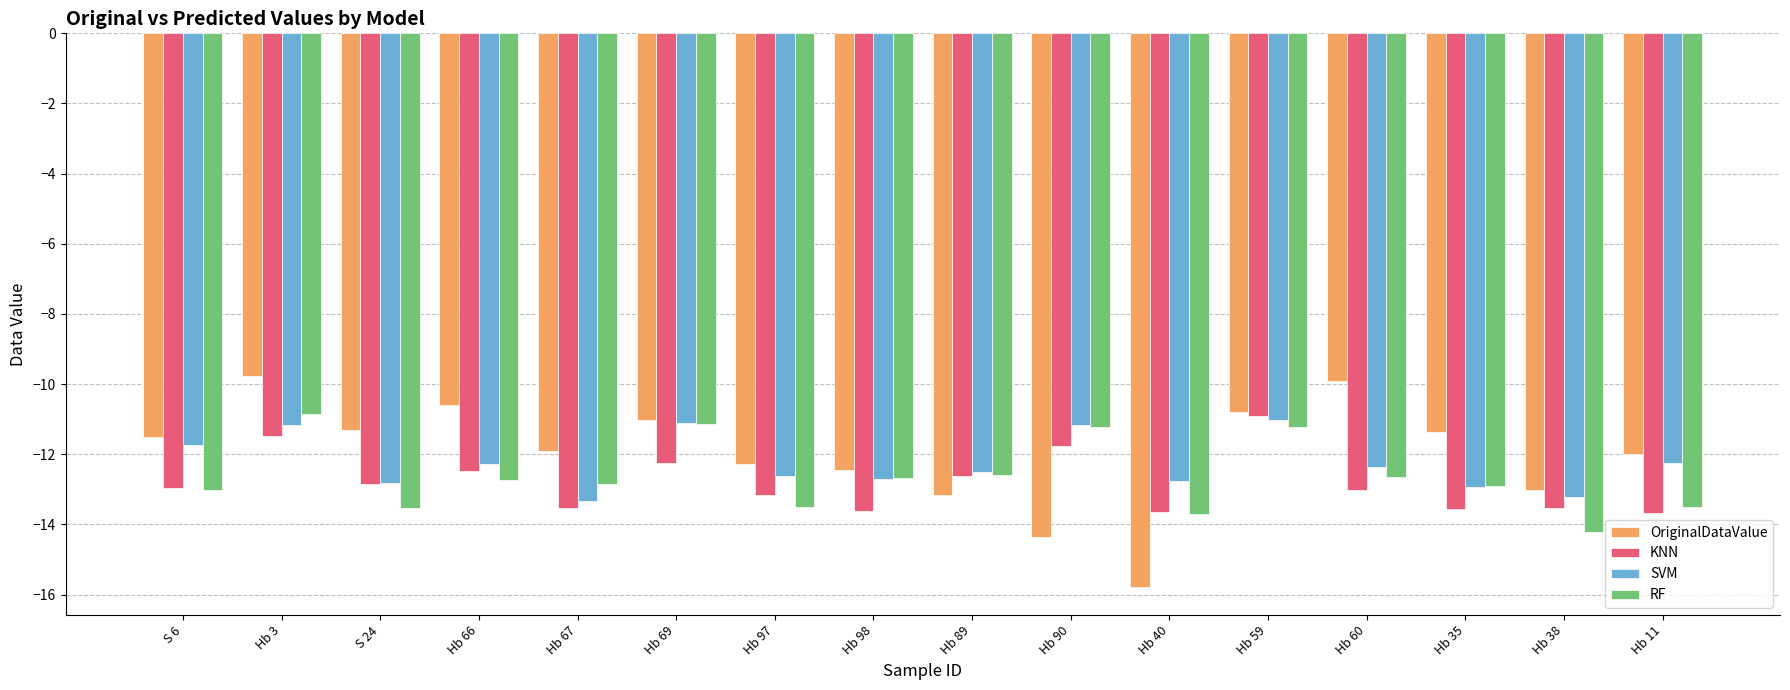

Between Hb 67 and Hb 89, which series saw the biggest shift?

OriginalDataValue